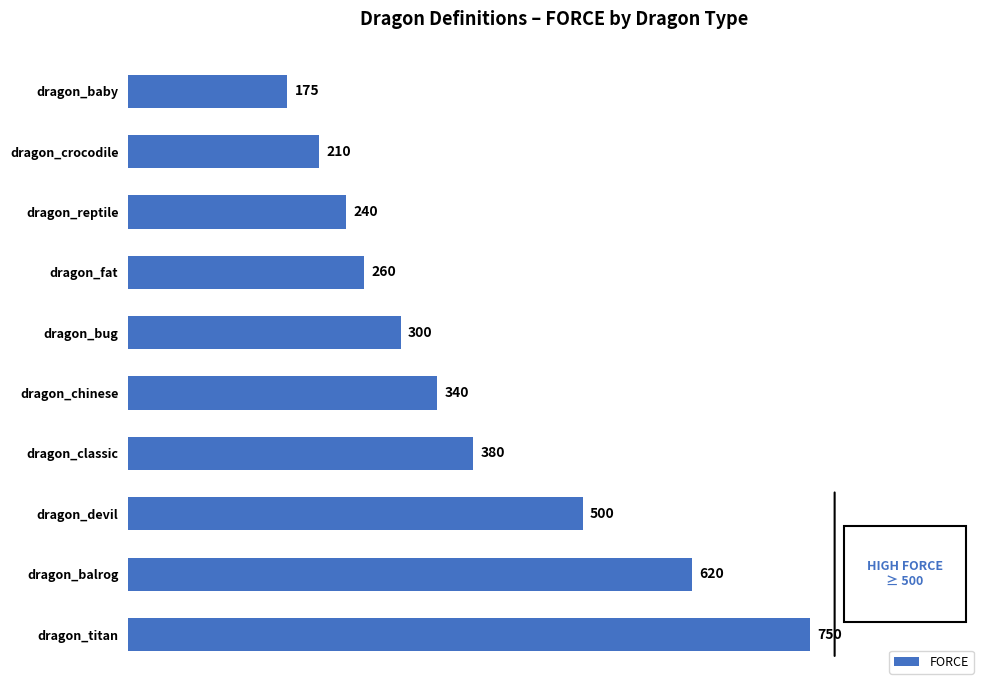

Are the bars horizontal?

Yes